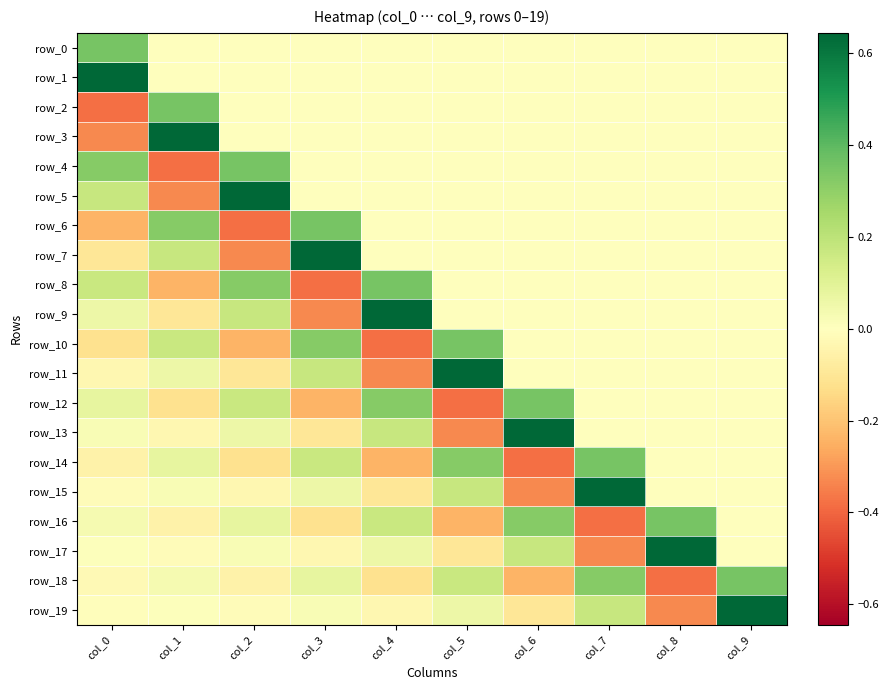

What is the total value across all series at col_9?

1.0